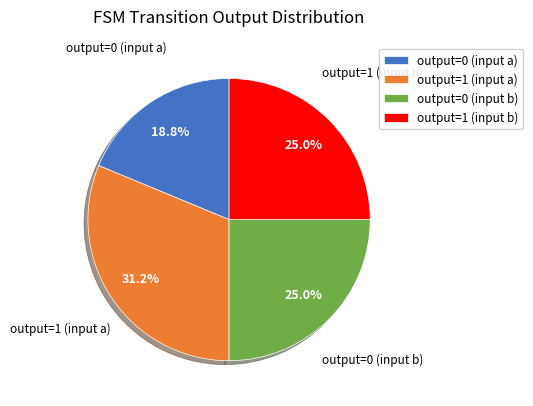

To the nearest percent, what portion does output=1 (input a) represent?

31%